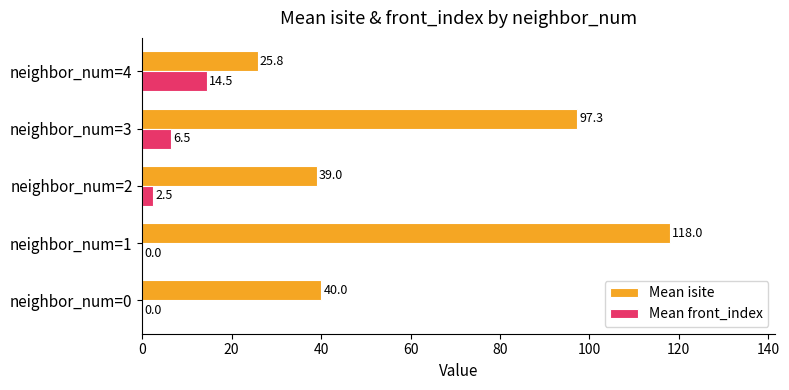

What is the maximum value shown in the chart?

118.0